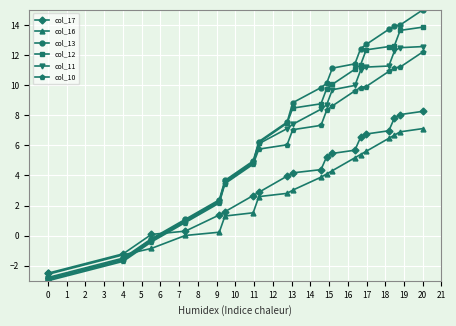

True or false: col_13 has more than 0 points higher than both neighbors.

False